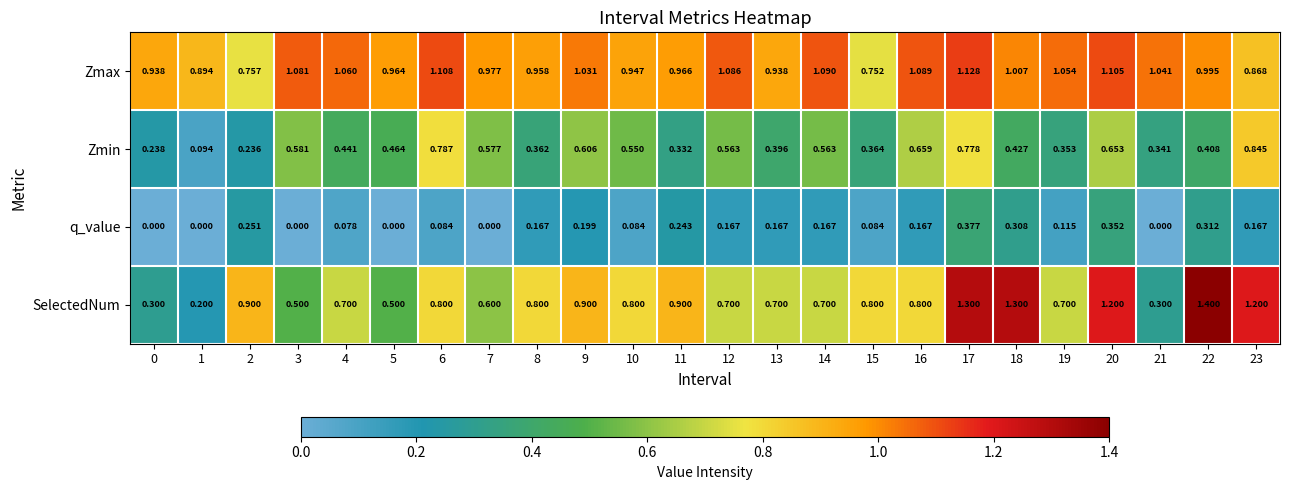

At 15, list the series in order from largest to smallest.

SelectedNum, Zmax, Zmin, q_value